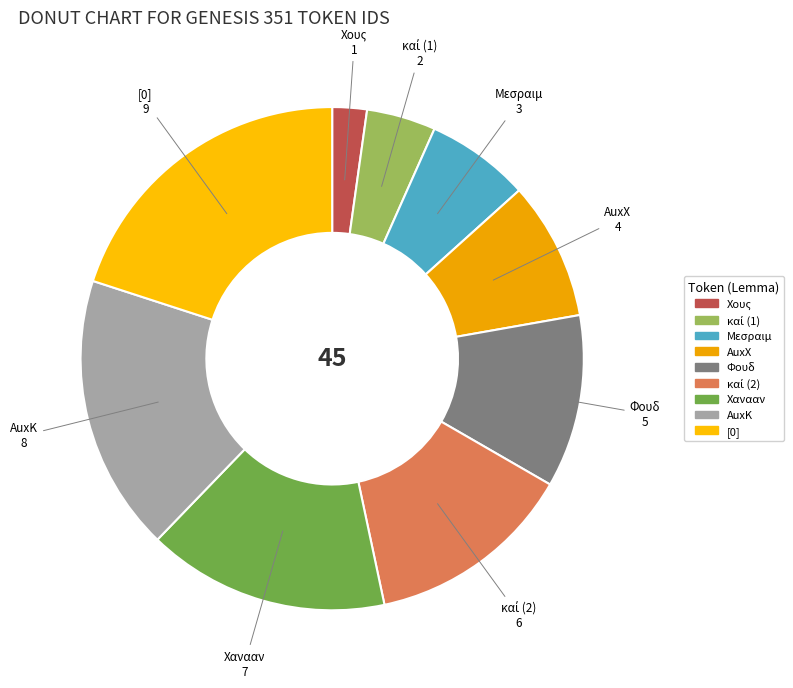

Which slice is the largest?

[0]